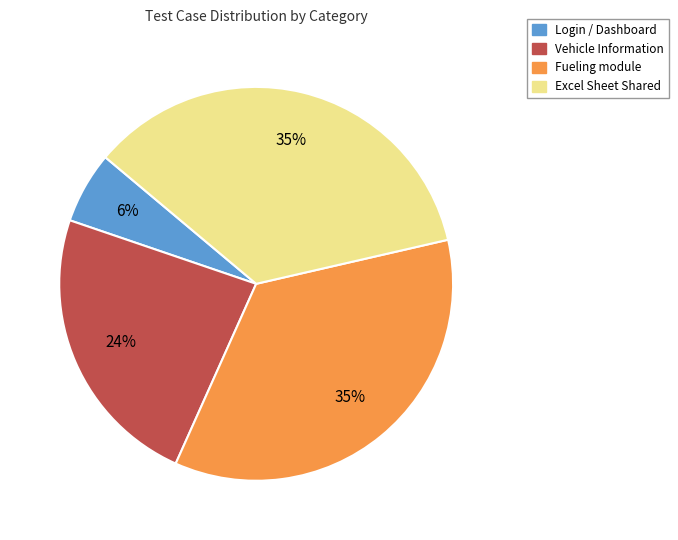

To the nearest percent, what is the difference between the largest and smallest slice percentages?

29%